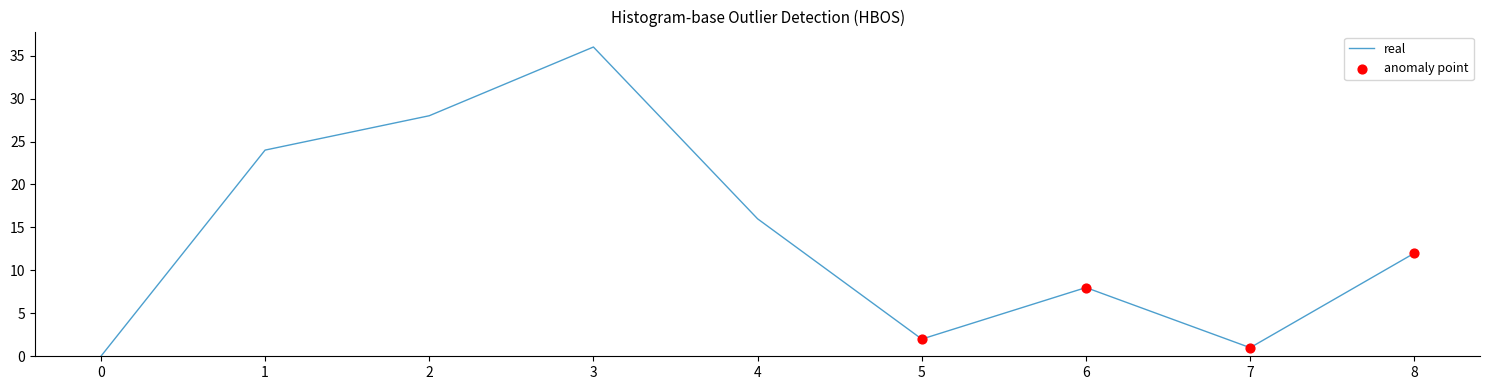

At which category does the chart reach its peak across all series?

3